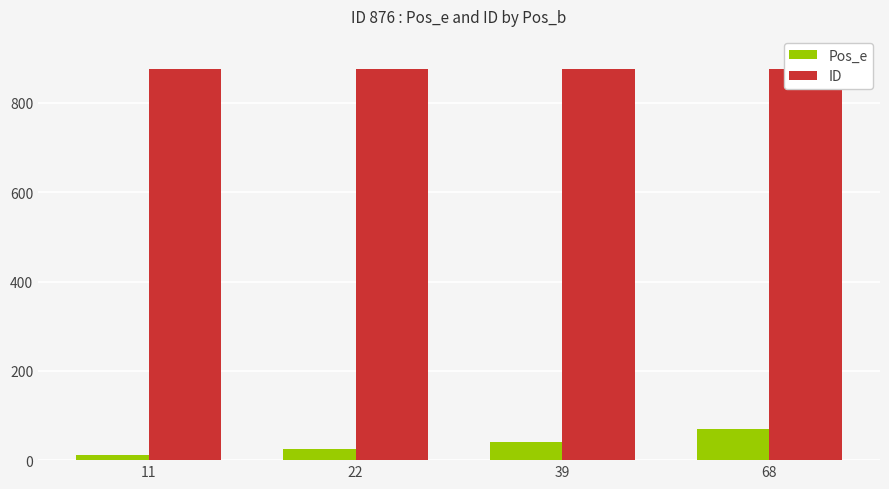

Reading right to left, list all the values displayed in this chart.

Pos_e: 69	40	24	12
ID: 876	876	876	876